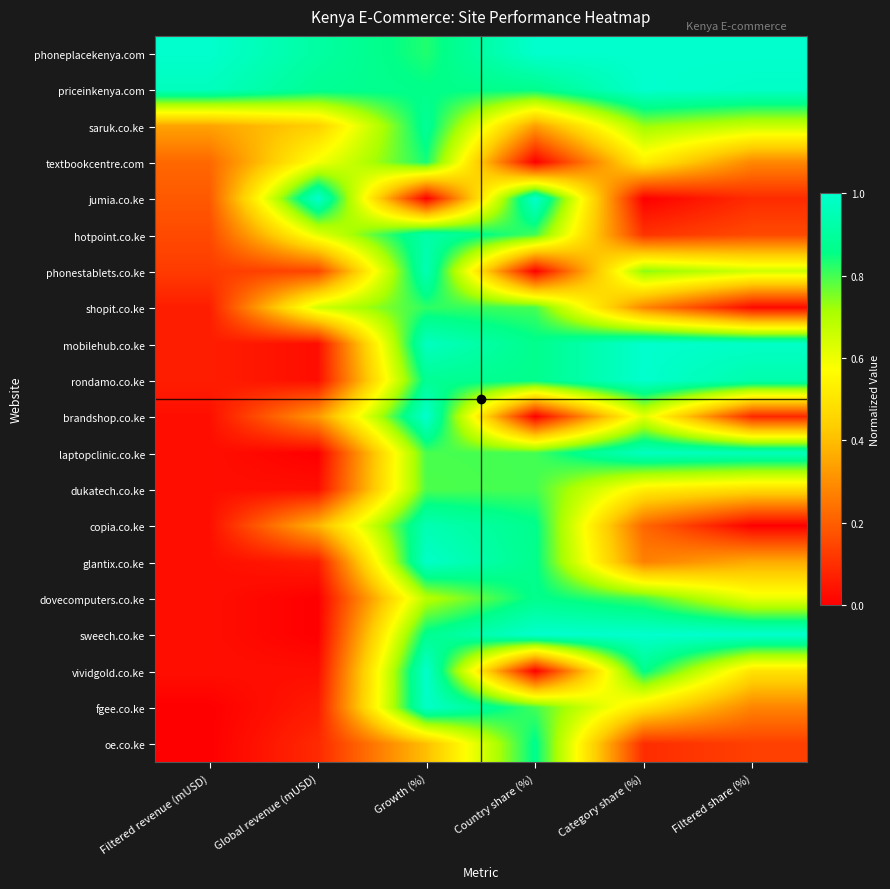

Which series has the largest total across all categories?

phoneplacekenya.com